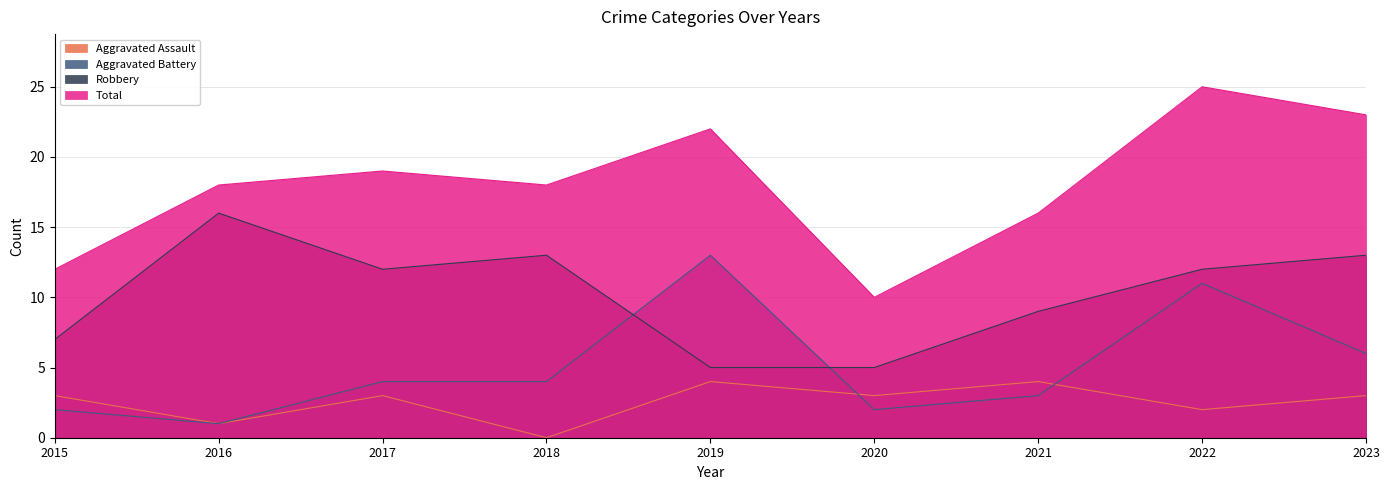

At how many categories does at least one series exceed 22?

2